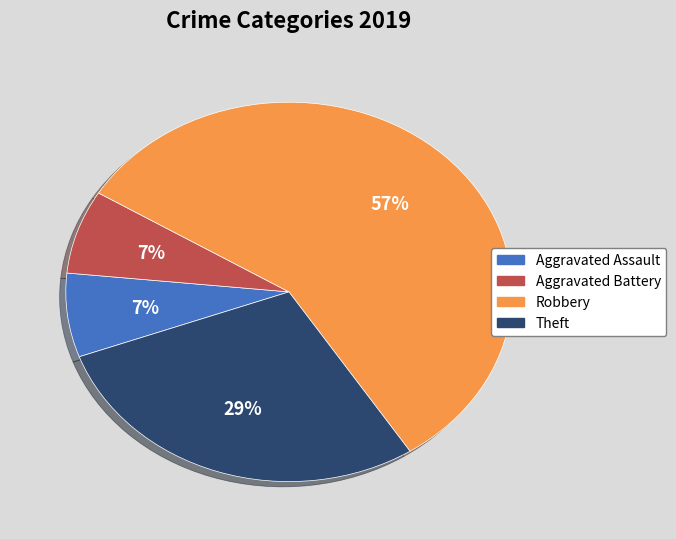

Is there a majority slice in this chart?

Yes